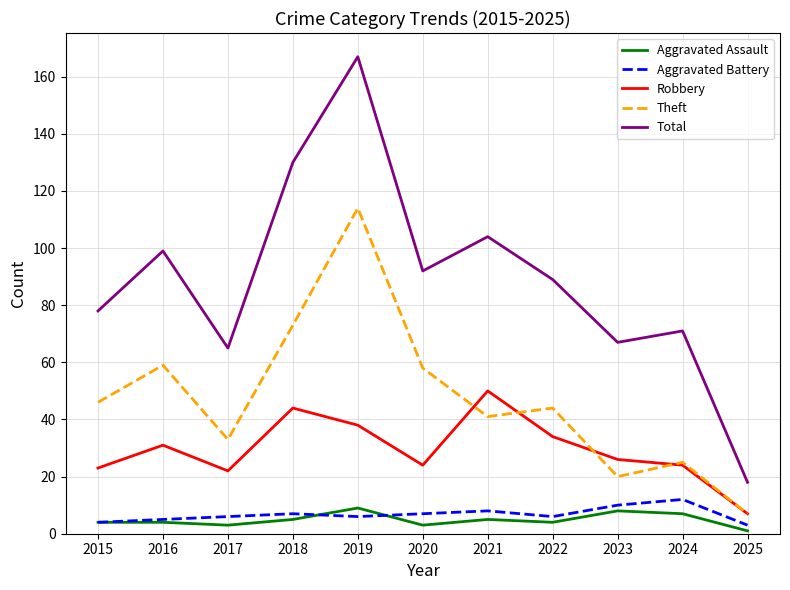

Which series ends up on top after the final intersection of Aggravated Assault and Aggravated Battery?

Aggravated Battery